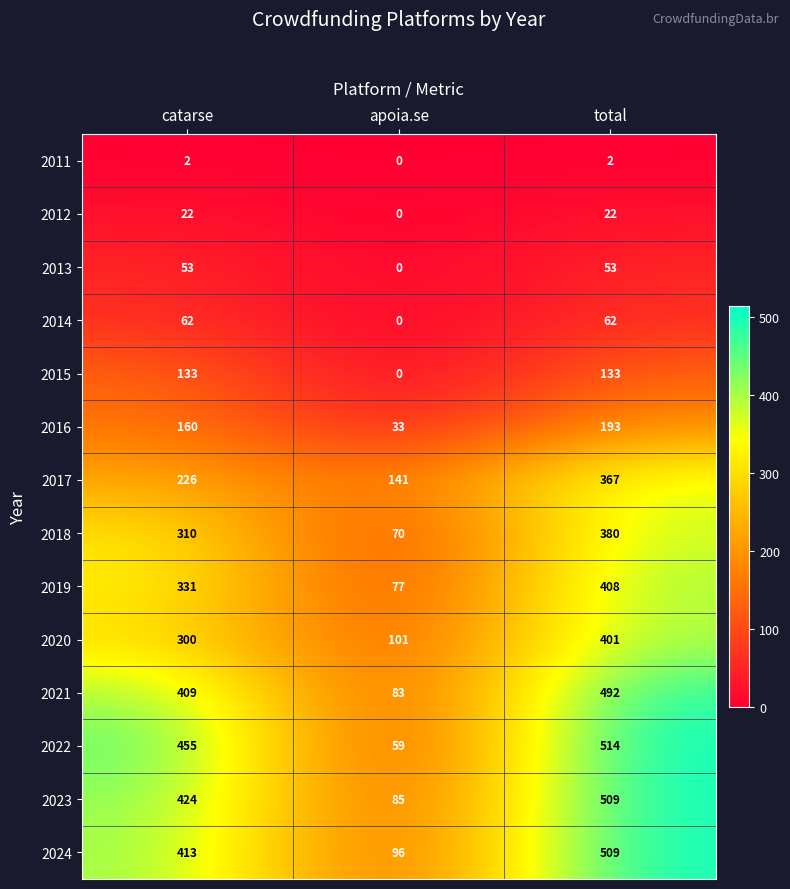

What is the sum of the 2015 values at apoia.se and total?

133